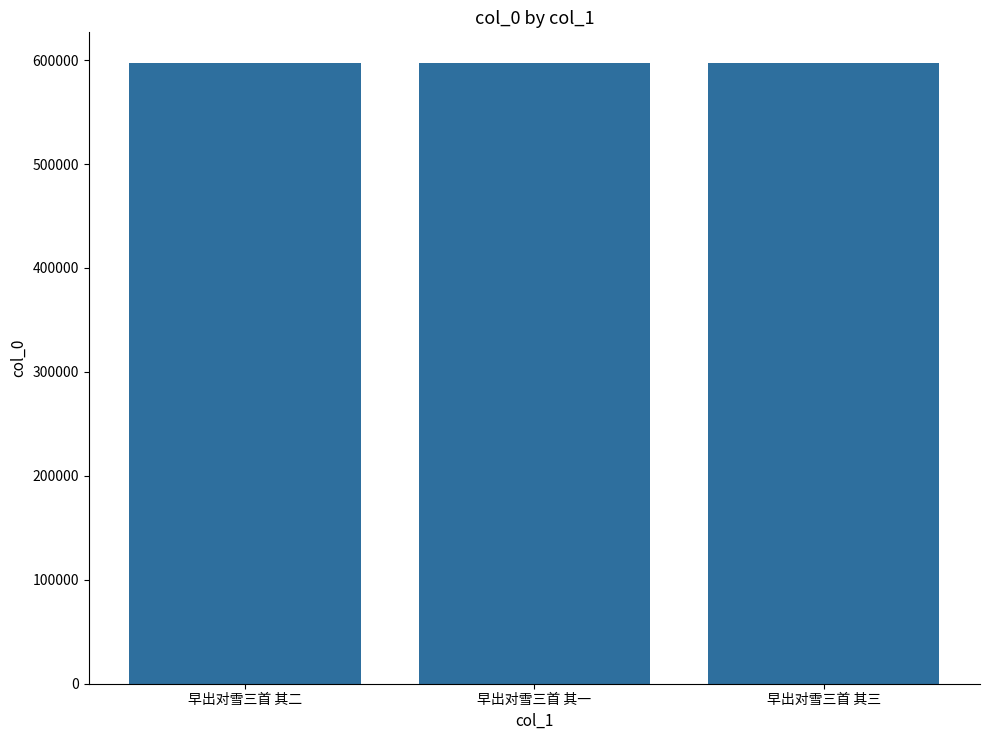

What is the value of the 1st bar from the left?

596850